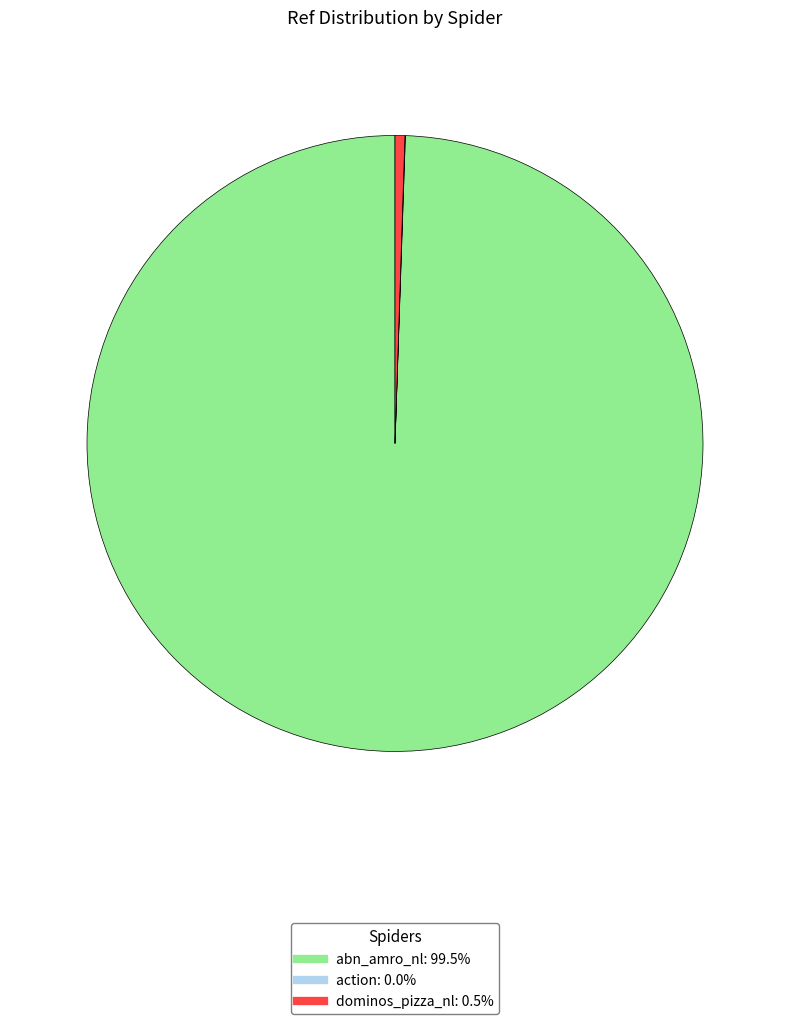

Which has a higher value, abn_amro_nl or dominos_pizza_nl?

abn_amro_nl